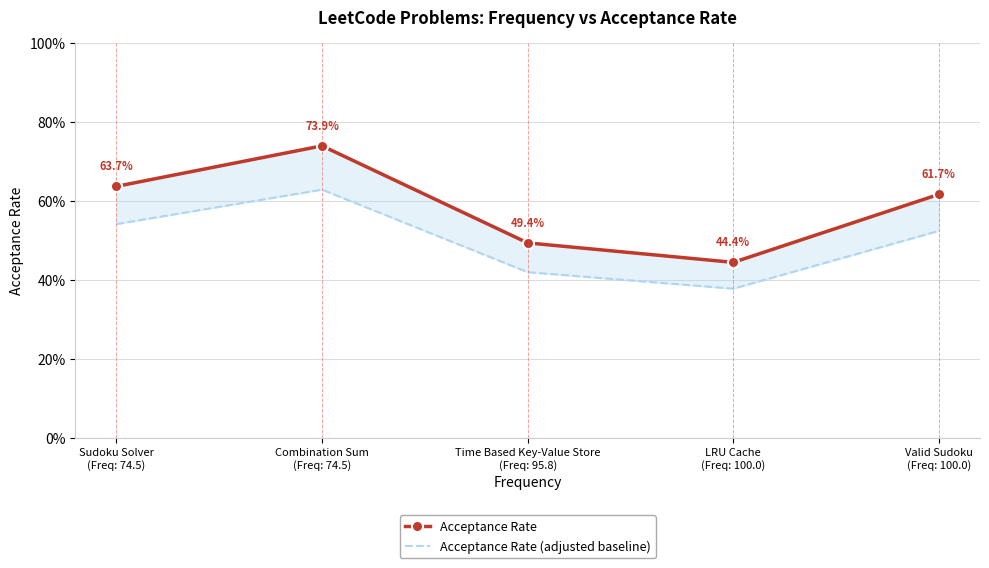

Reading right to left, what are all the values shown in this chart?

Acceptance Rate: 0.6	0.4	0.5	0.7	0.6
Acceptance Rate (adjusted baseline): 0.5	0.4	0.4	0.6	0.5